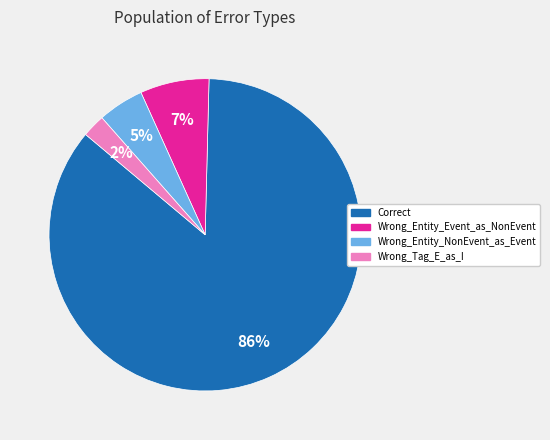

Which slice is the largest?

Correct